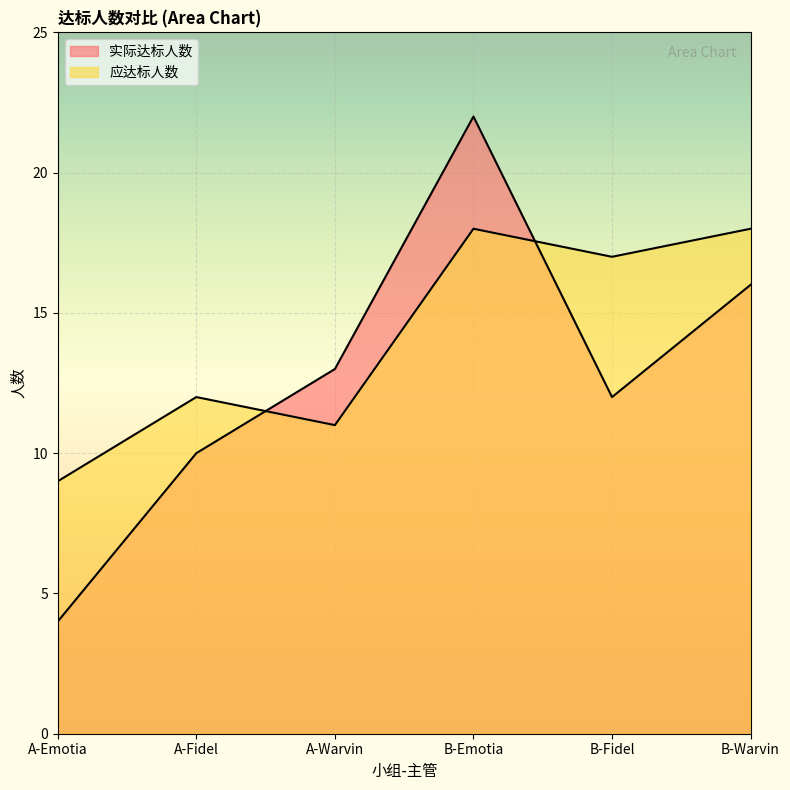

What is the total value across all series at B-Emotia?

40